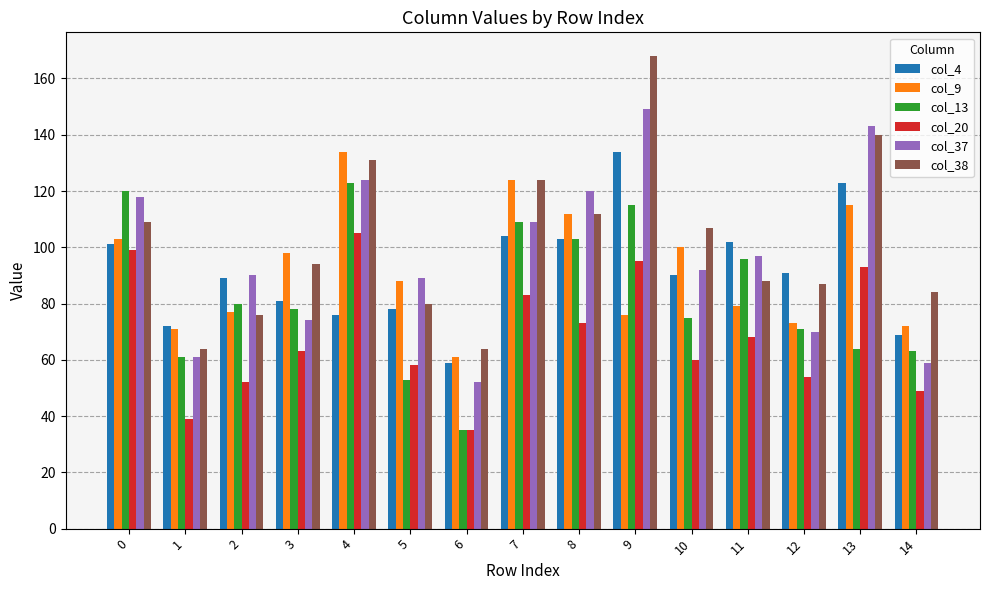

What is the average value of the col_13 series?

83